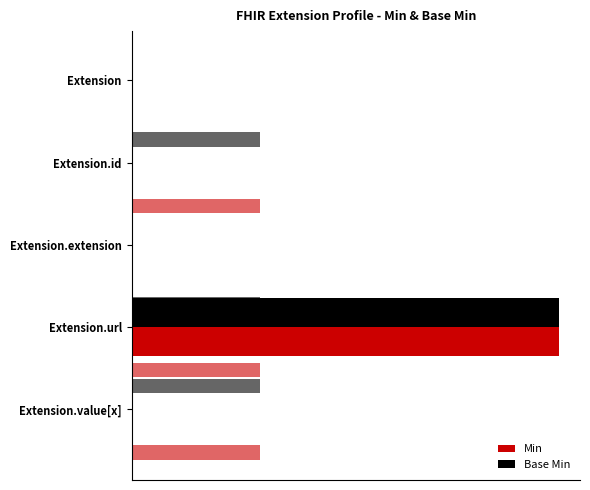

List the series in order of their peak value, lowest first.

Min, Base Min